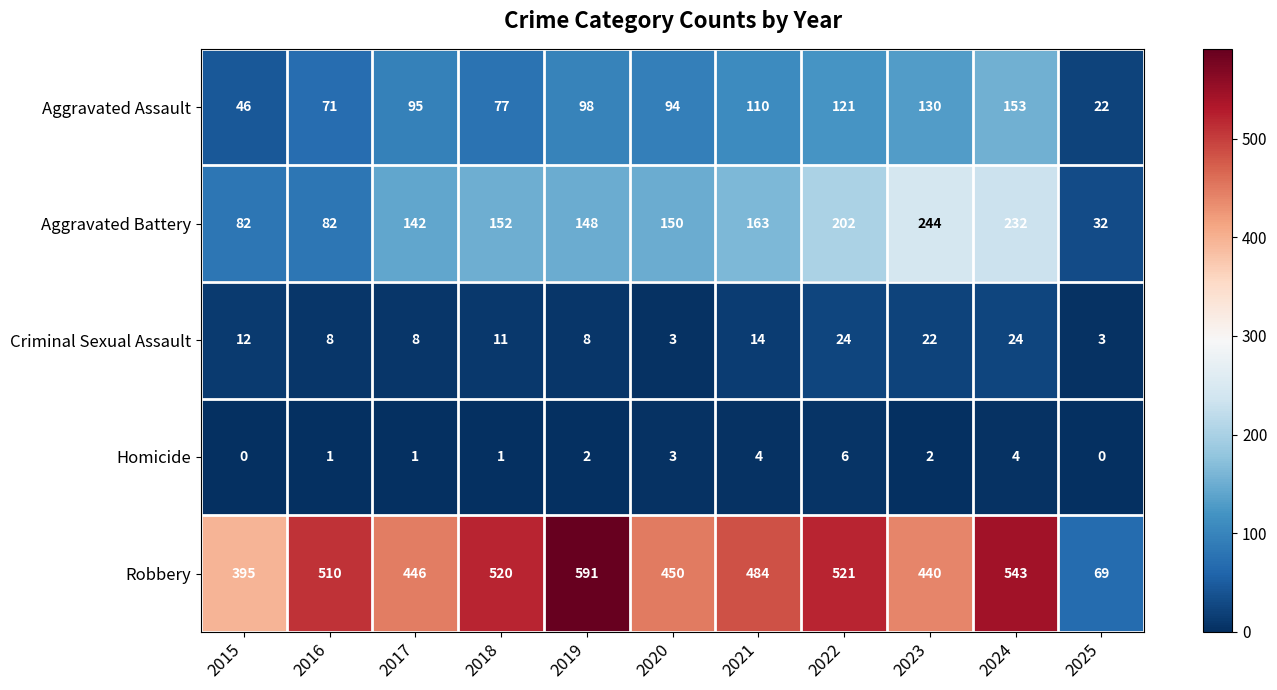

Read the Homicide value at 2024.

4